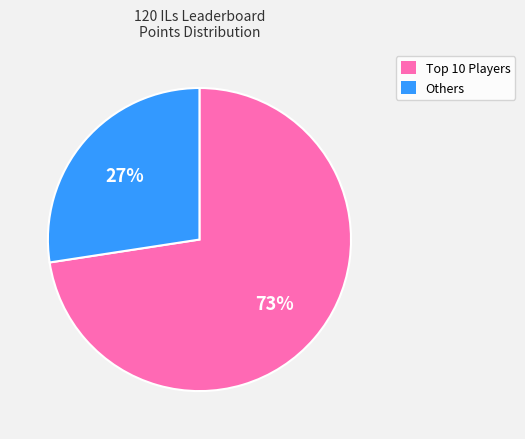

Is there a majority slice in this chart?

Yes